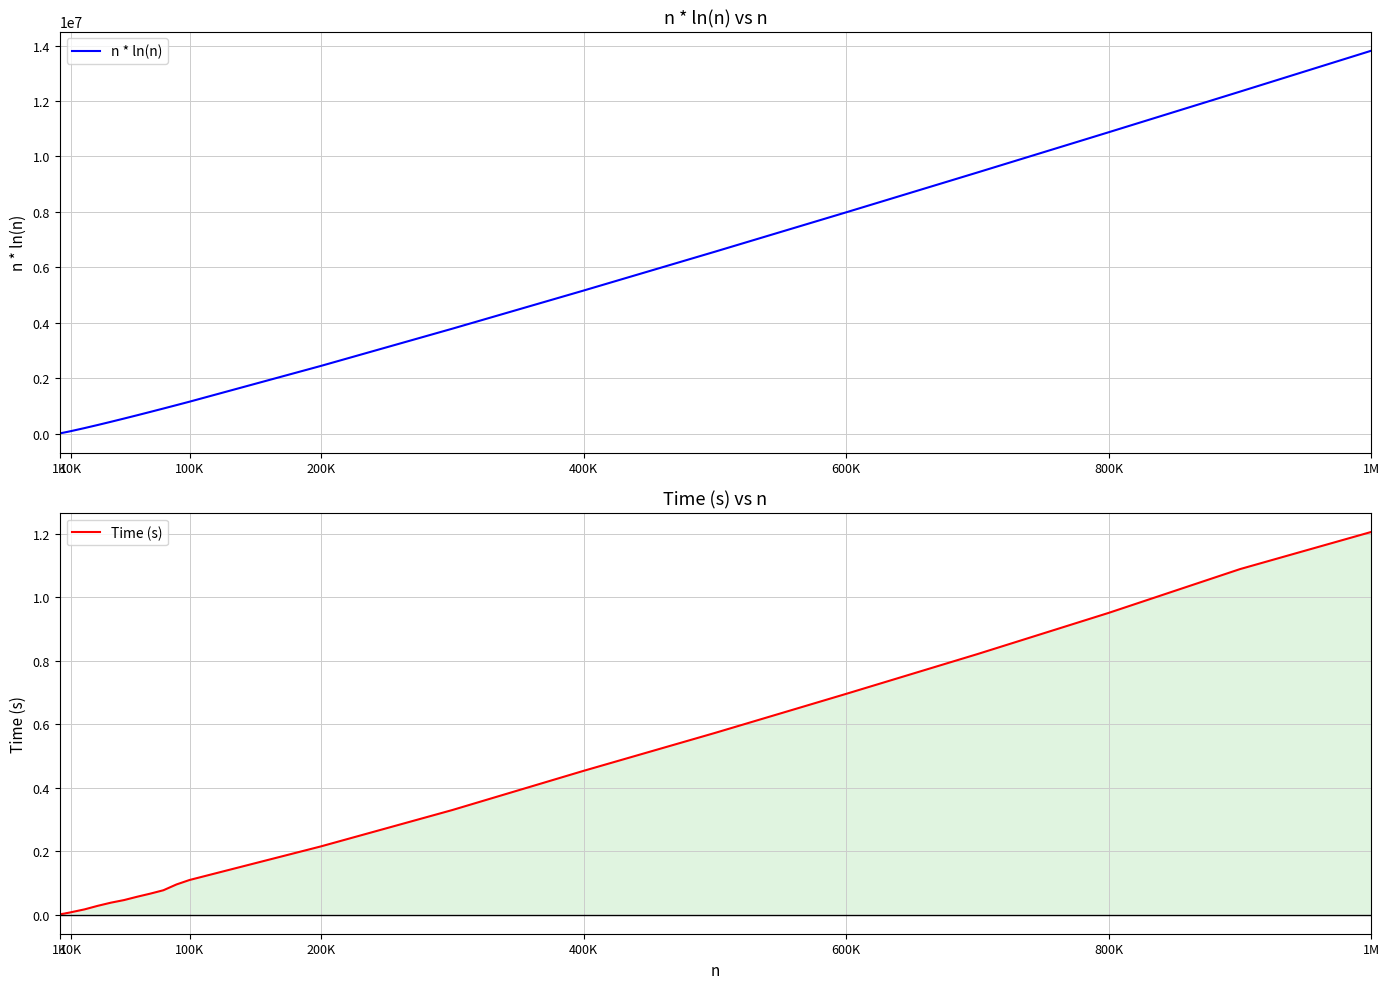

At which label is Time (s) closest to 0?

1K